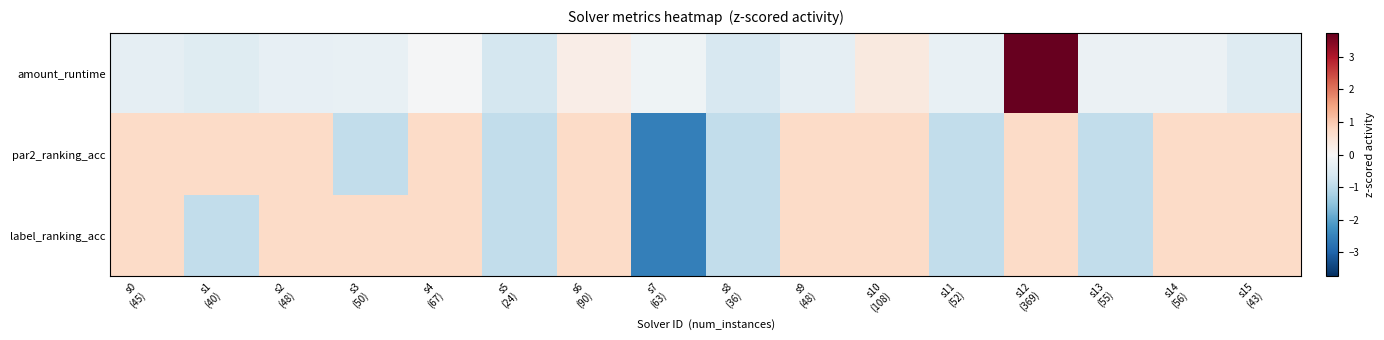

At how many categories does at least one series exceed 0?

11